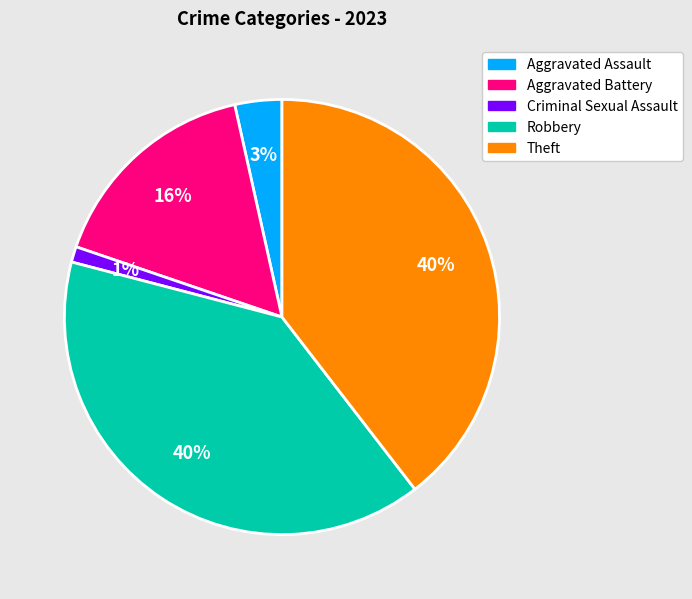

To the nearest percent, what is the difference between the Aggravated Battery and Criminal Sexual Assault slice percentages?

15%